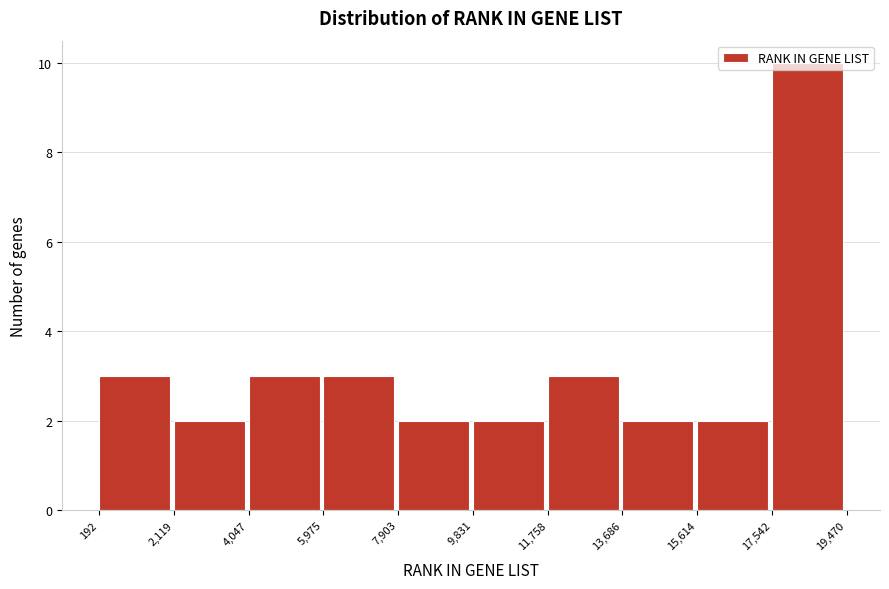

How tall is the bar that spans 15,614 to 17,542 on the x-axis? The values are not printed on the chart, so give them approximately, as read against the axis.

2